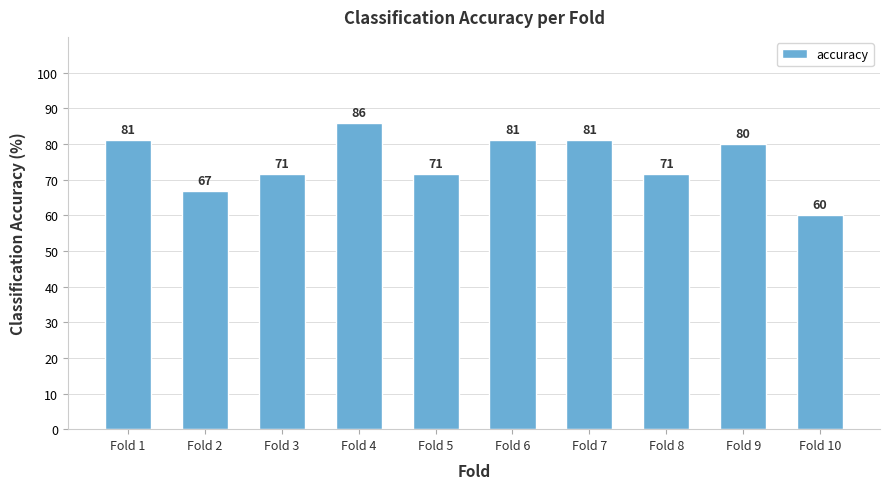

At which label does the data first exceed 80?

Fold 1